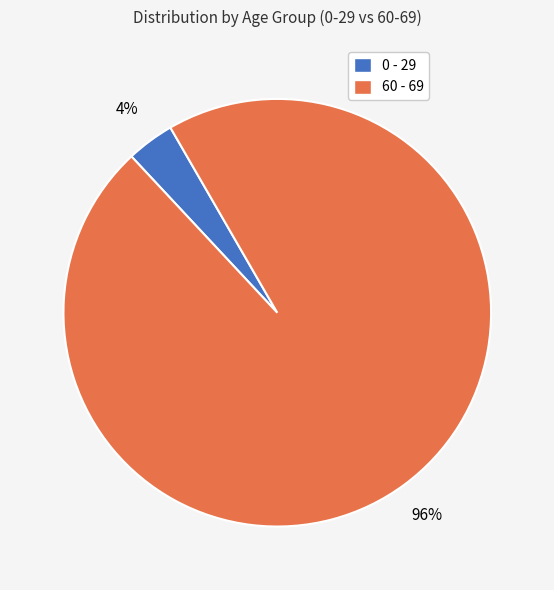

To the nearest percent, what portion does 60 - 69 represent?

96%